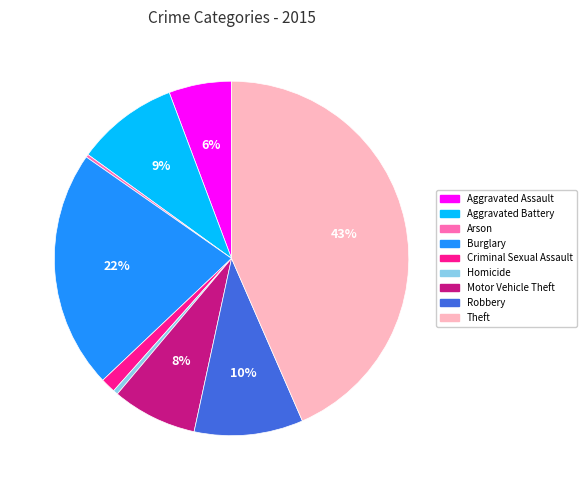

The Aggravated Battery slice represents 9% of the pie. True or false?

True